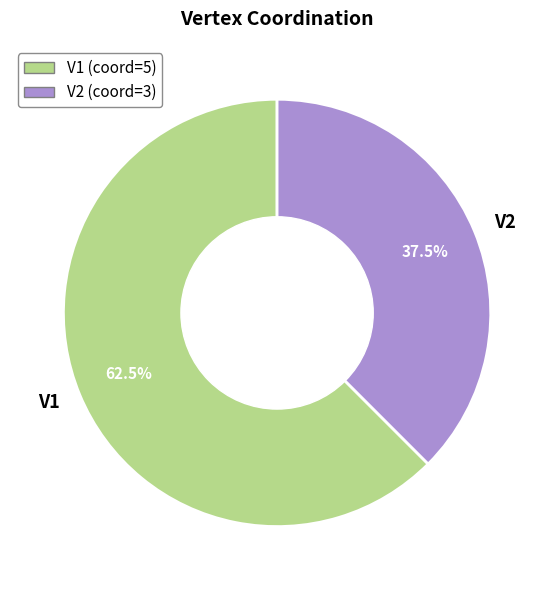

Count the number of slices in the pie.

2